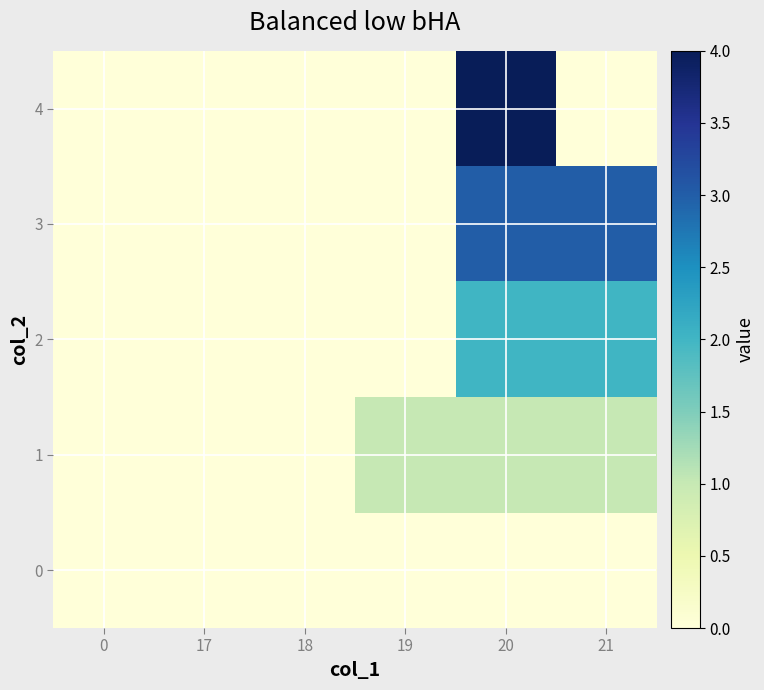

At which category is the sum across all series the highest?

20